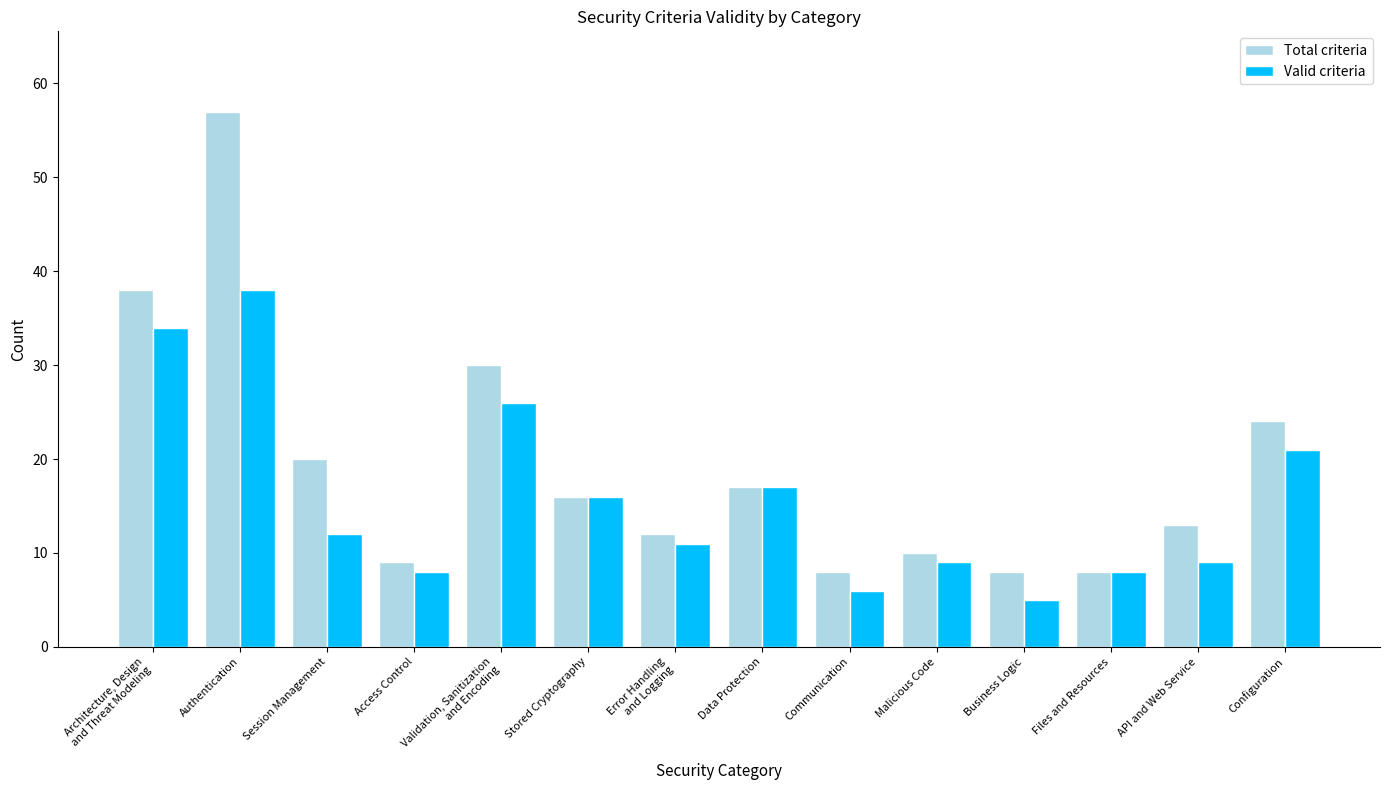

Is the value of Total criteria at Data Protection greater than the value of Valid criteria at Session Management?

Yes